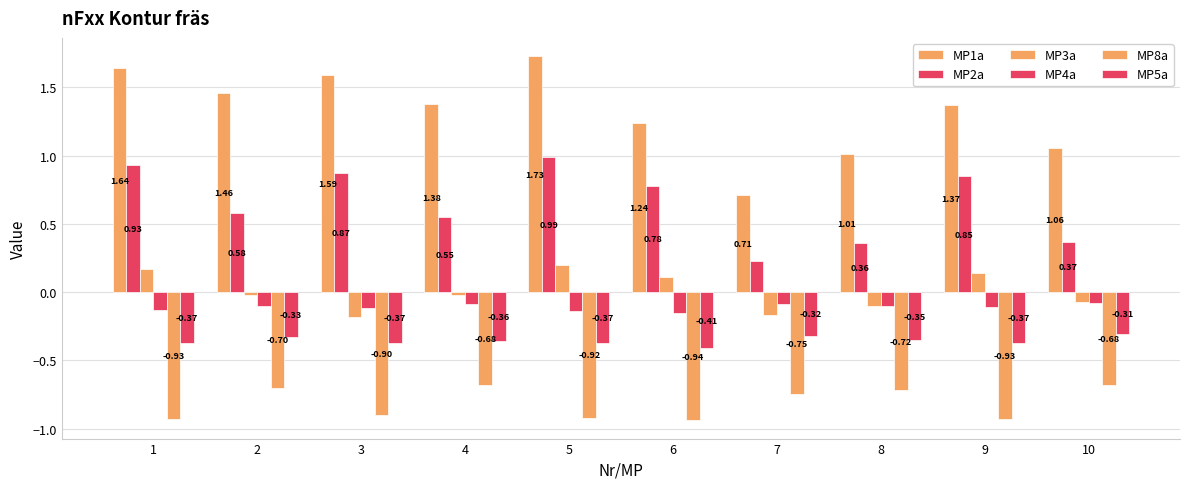

Does the chart contain stacked bars?

No